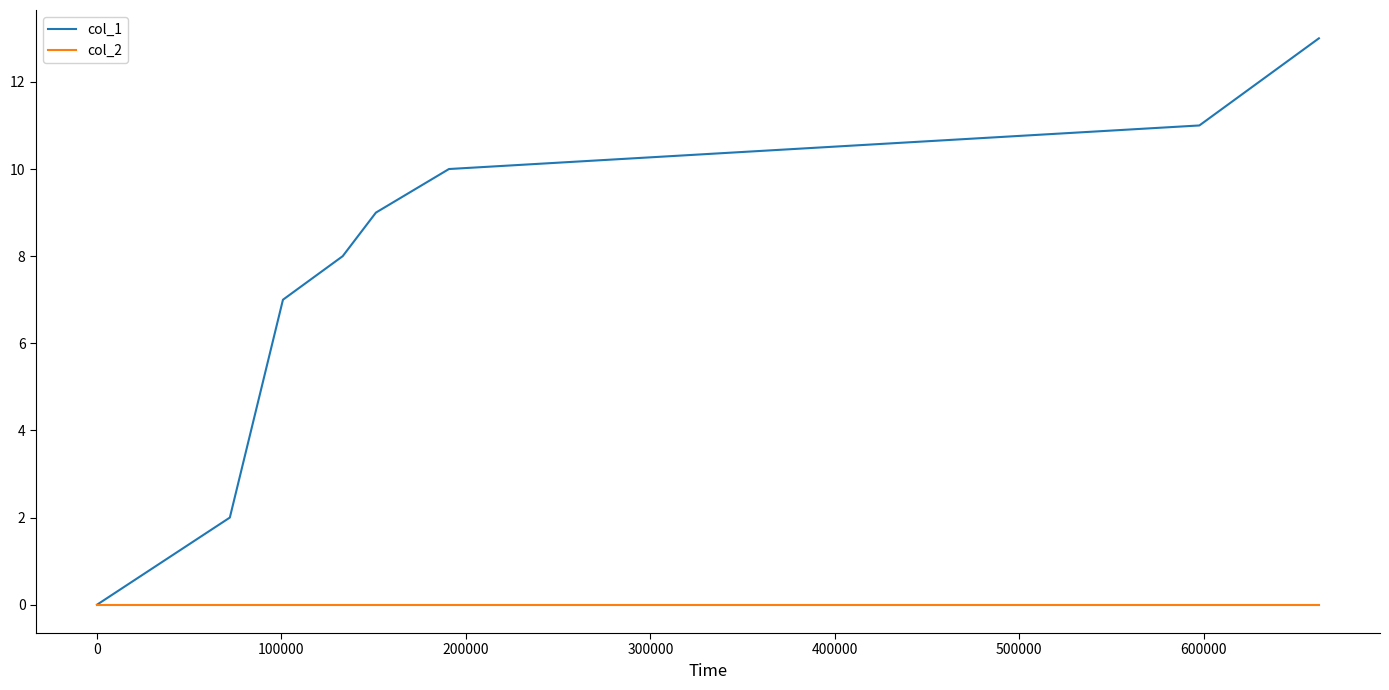

Rank the series by their maximum value, from highest to lowest.

col_1, col_2